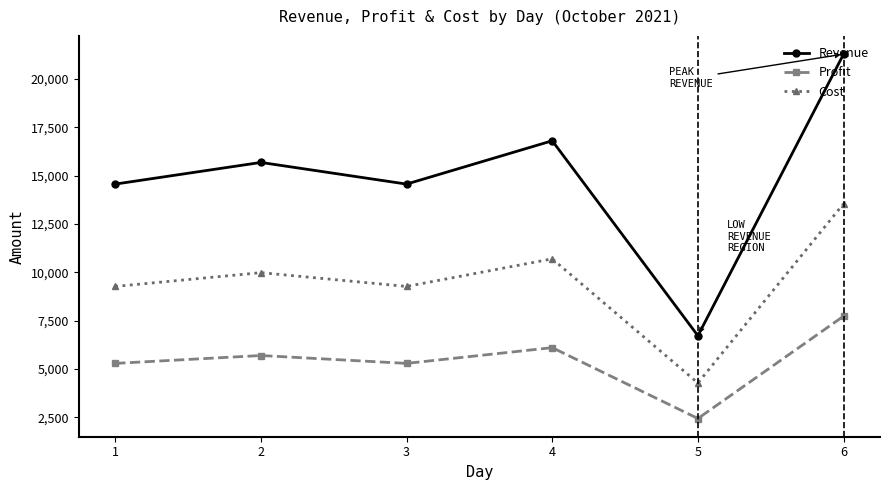

Rank the series by their average value, from highest to lowest.

Revenue, Cost, Profit